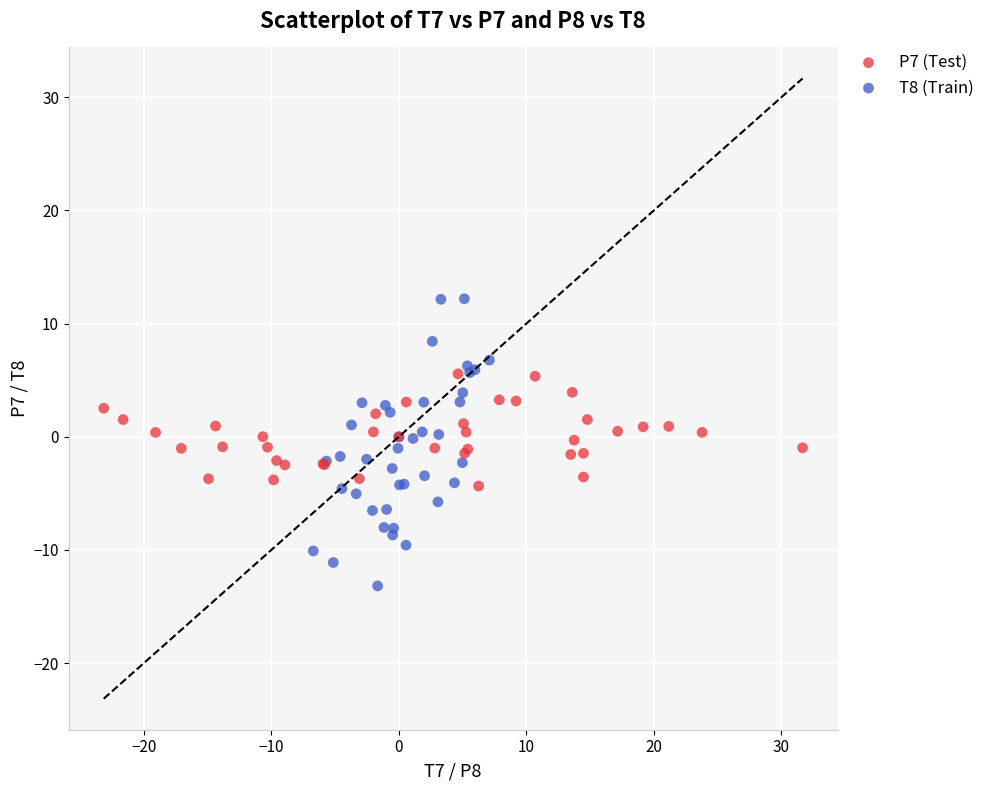

Which series contains the highest Y value?

T8 (Train)